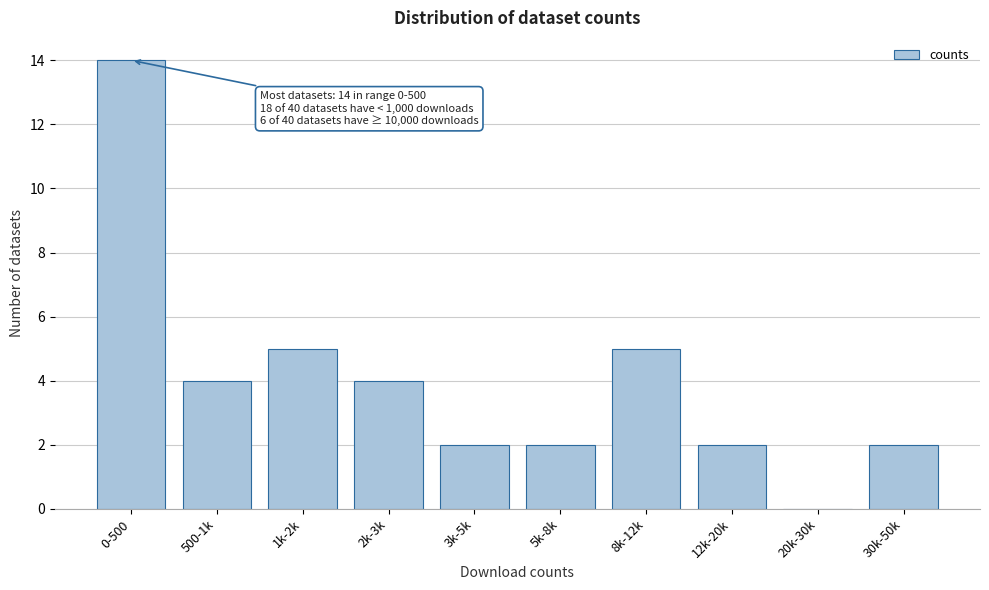

Reading left to right, extract all data points from this chart.

0-500=14	500-1k=4	1k-2k=5	2k-3k=4	3k-5k=2	5k-8k=2	8k-12k=5	12k-20k=2	20k-30k=0	30k-50k=2